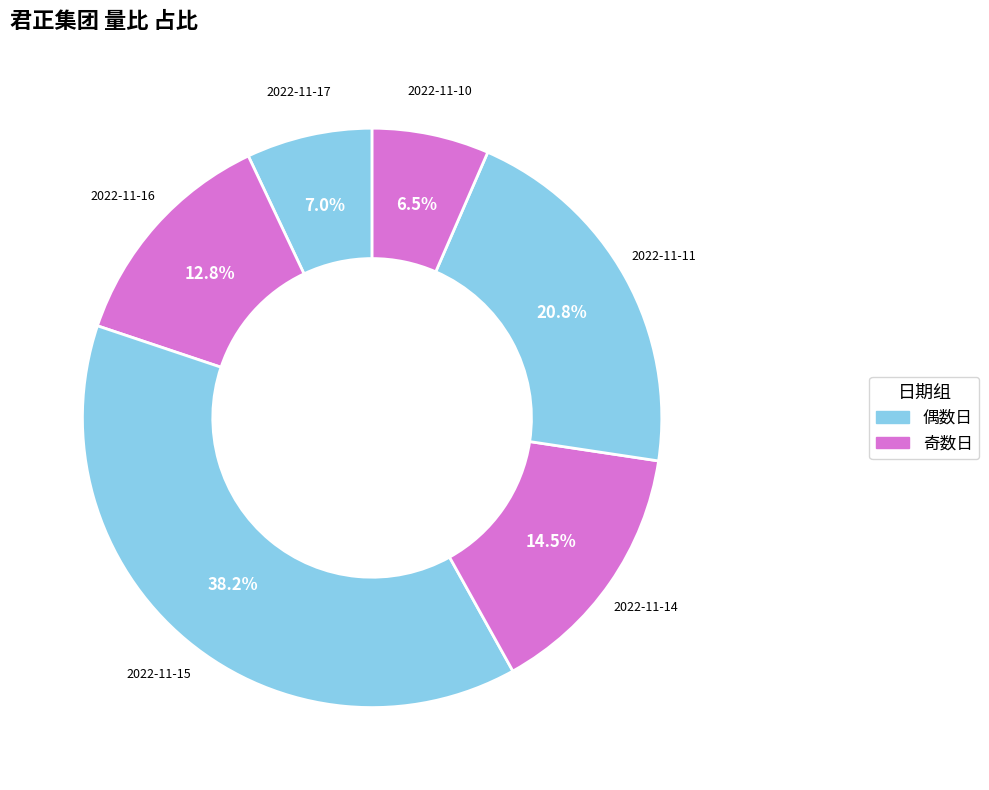

Count the number of slices in the pie.

6